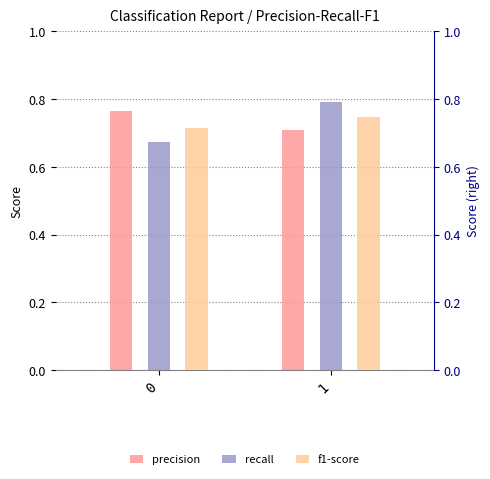

True or false: f1-score has a value of 0.7 at 0.

True